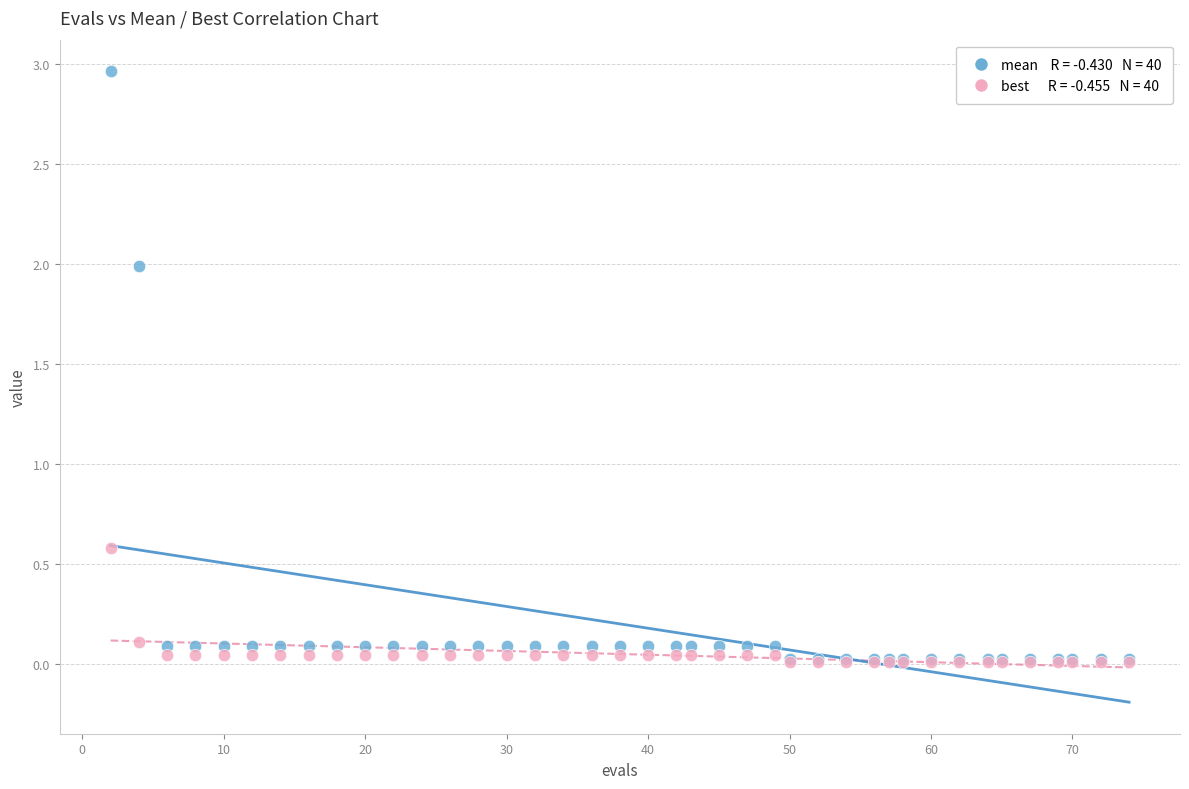

Across all series, what Y value is closest to 1?

0.6